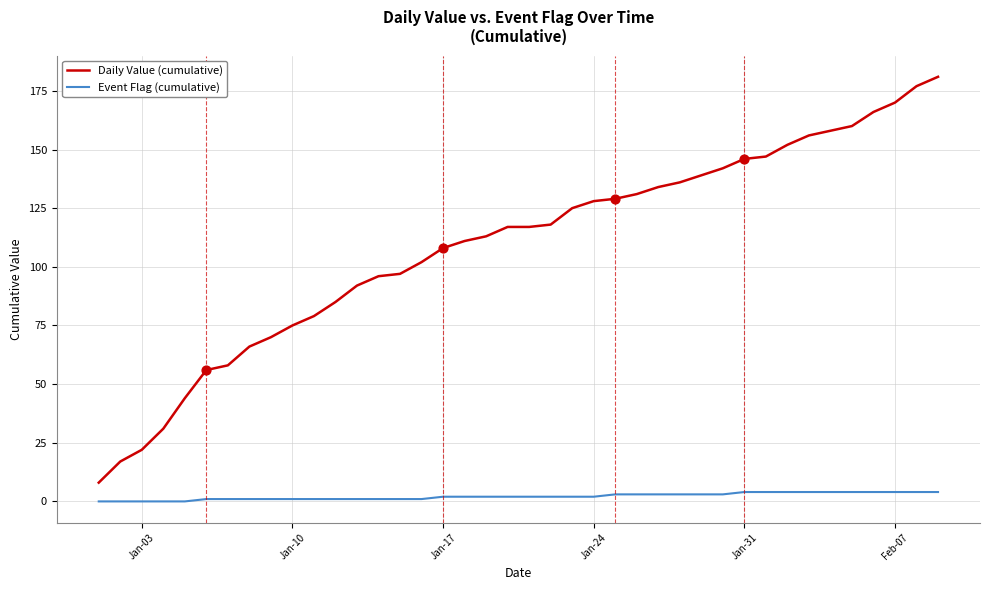

Which series has the widest spread of values?

Daily Value (cumulative)